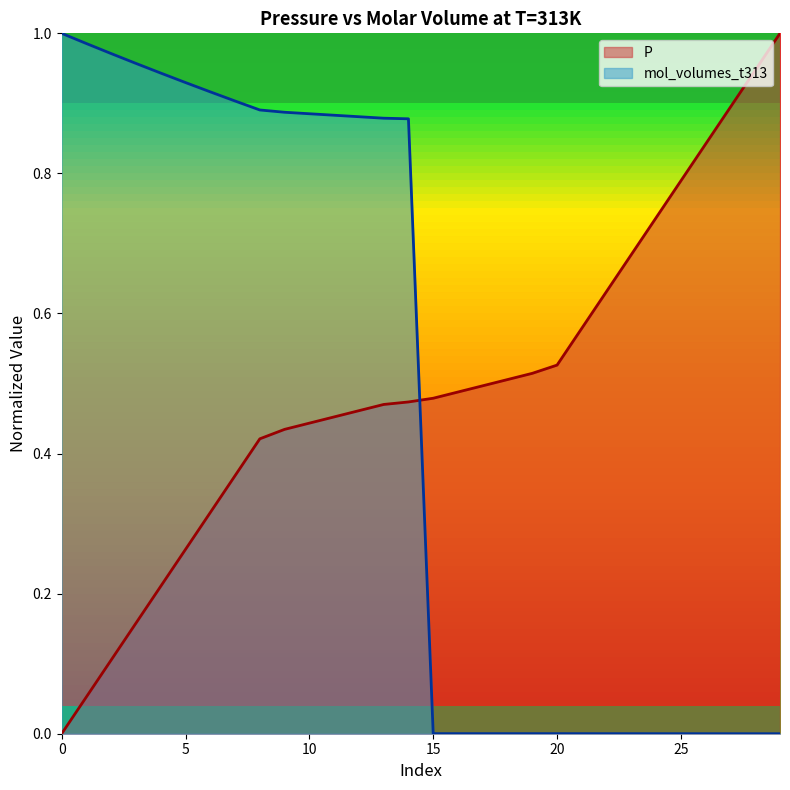

Between 11 and 17, which series saw the biggest shift?

mol_volumes_t313